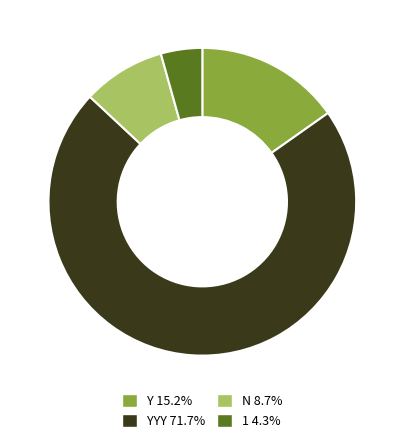

Count the number of slices in the pie.

4